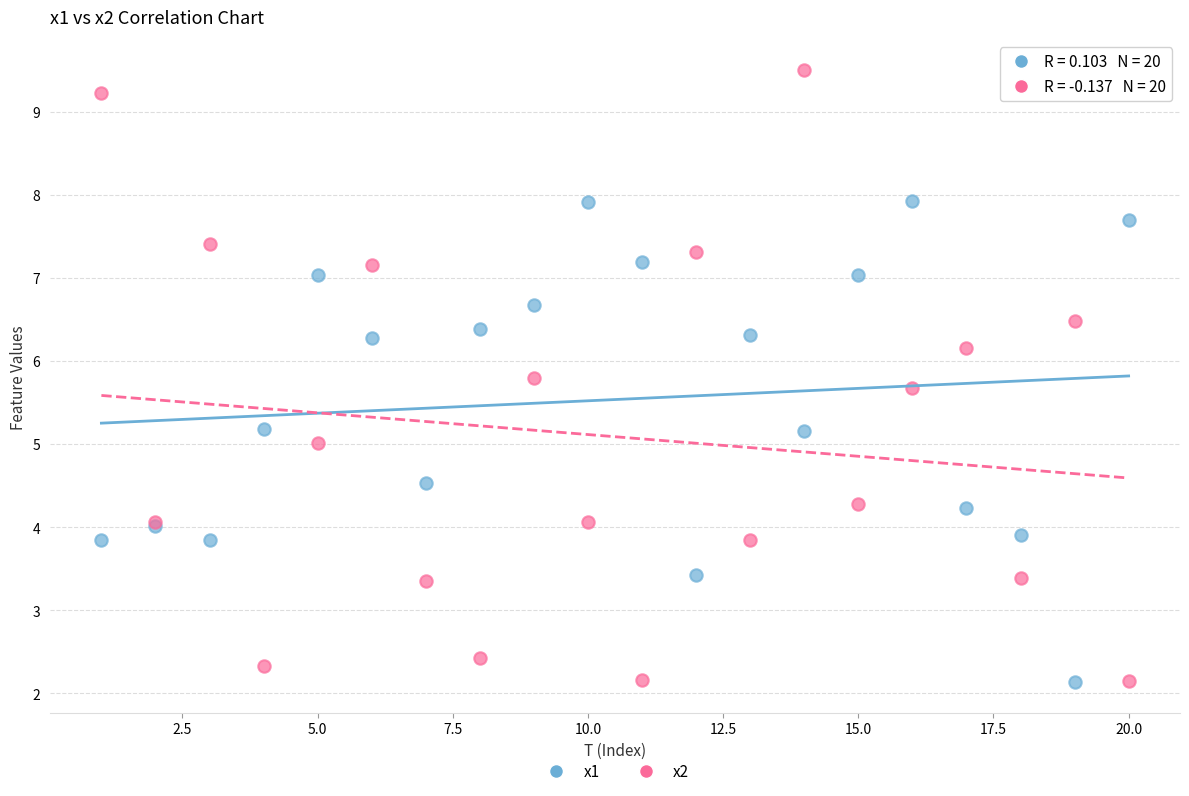

What are all the series names shown in the legend?

x1, x2